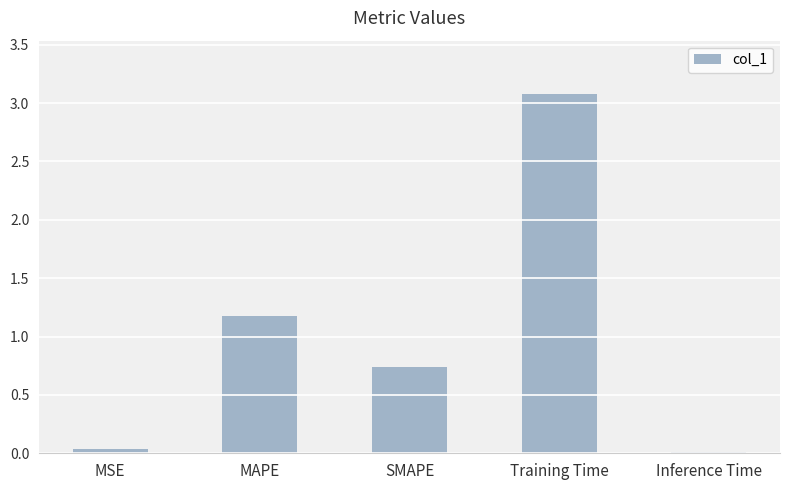

Where is the data nearest to the value 1?

MAPE